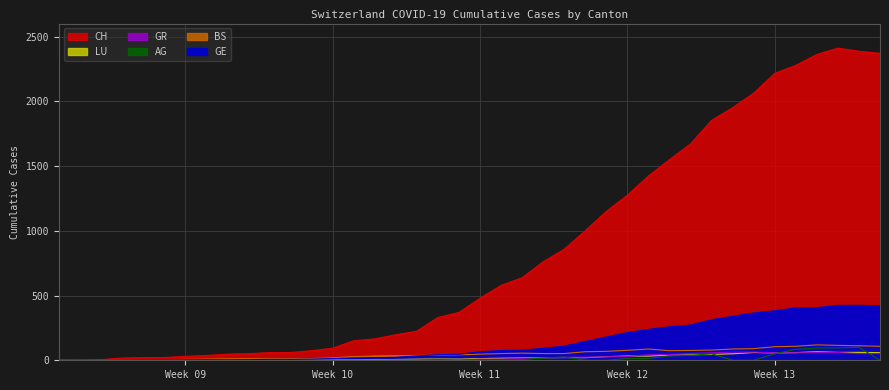

The value of LU at 2020-04-04 is 104. True or false?

False